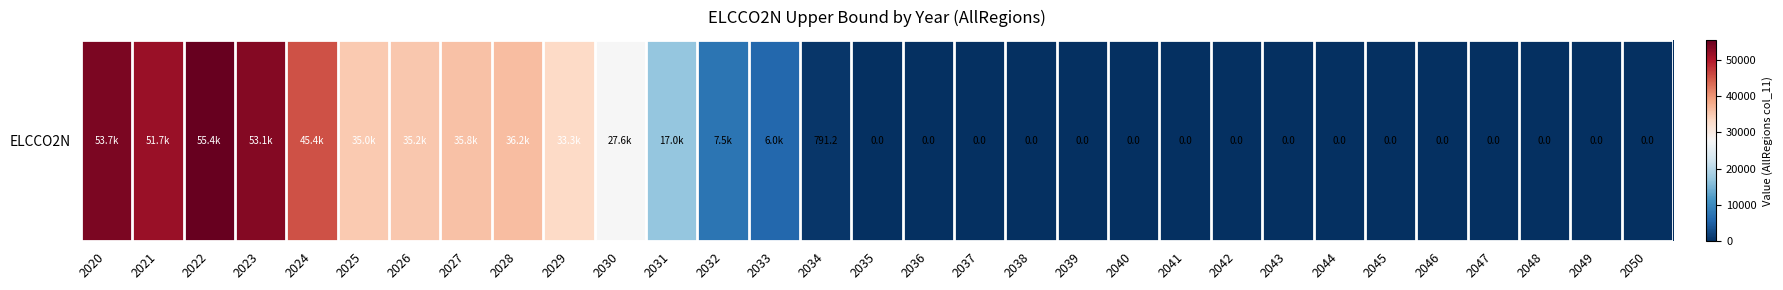

Count the number of data series in this chart.

1